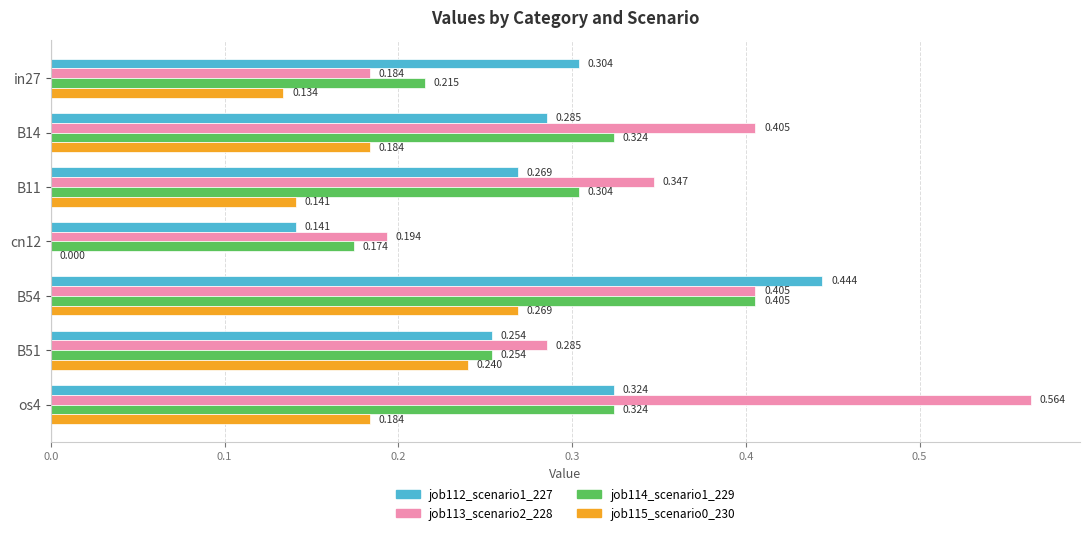

Is the value of job112_scenario1_227 at os4 greater than the value of job113_scenario2_228 at B11?

No